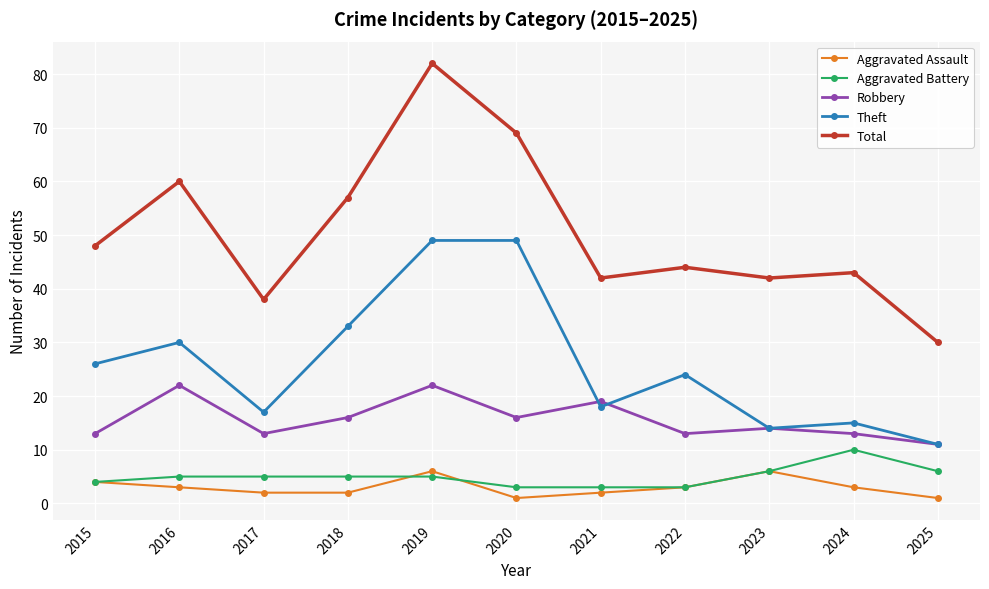

Reading left to right, list all the values displayed in this chart.

Aggravated Assault: 4	3	2	2	6	1	2	3	6	3	1
Aggravated Battery: 4	5	5	5	5	3	3	3	6	10	6
Robbery: 13	22	13	16	22	16	19	13	14	13	11
Theft: 26	30	17	33	49	49	18	24	14	15	11
Total: 48	60	38	57	82	69	42	44	42	43	30